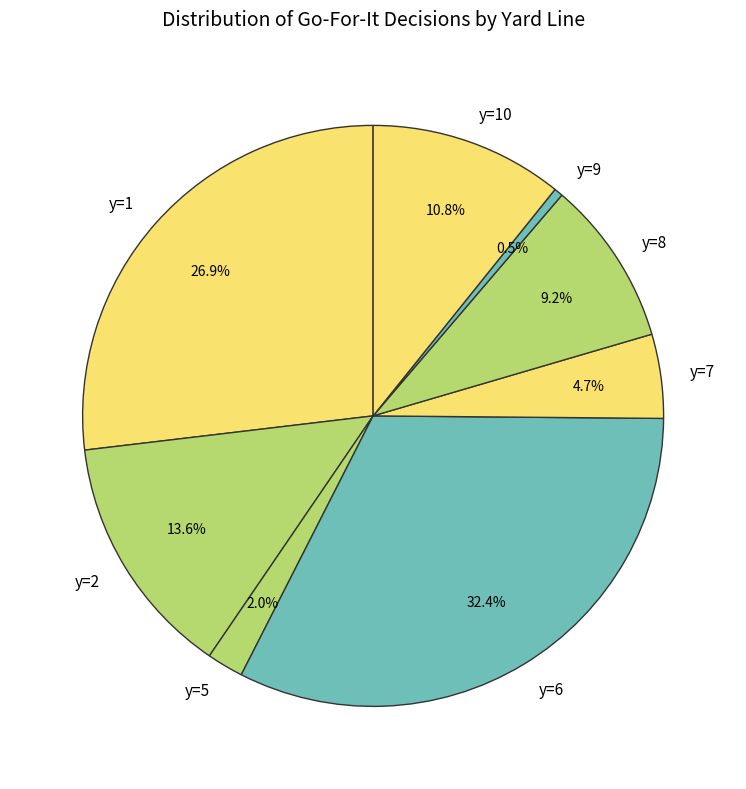

What percentage do y=6 and y=2 together represent?

46.0%